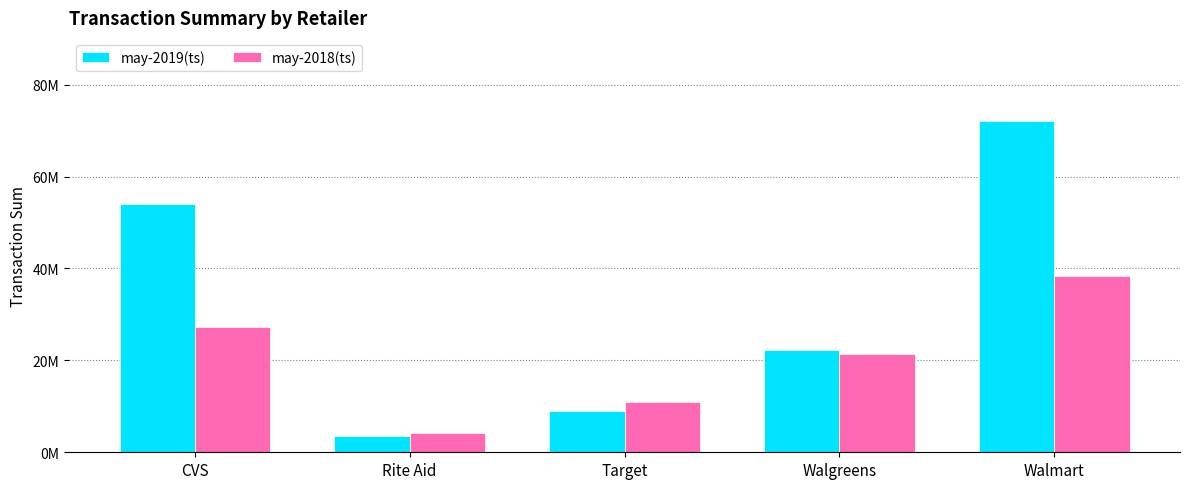

What is the lowest value of the may-2018(ts) series?

4138958.6